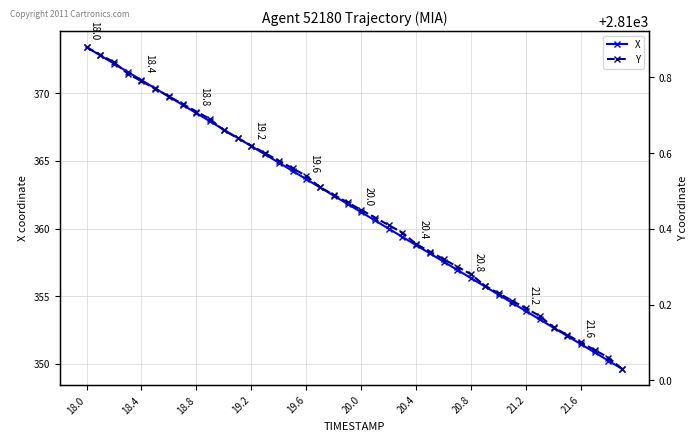

What is the lowest value of the X series?

349.6